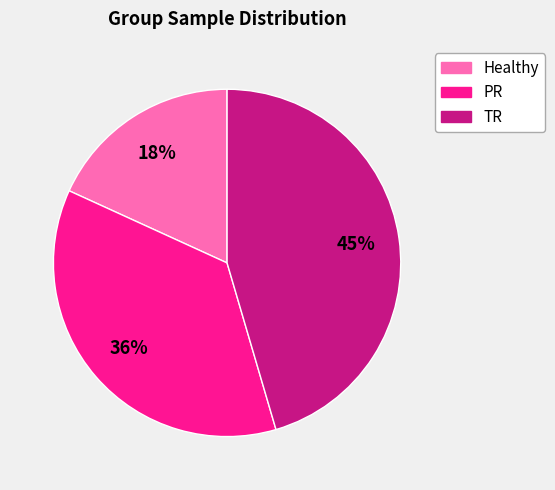

Is it true that Healthy is 30% of the pie?

False